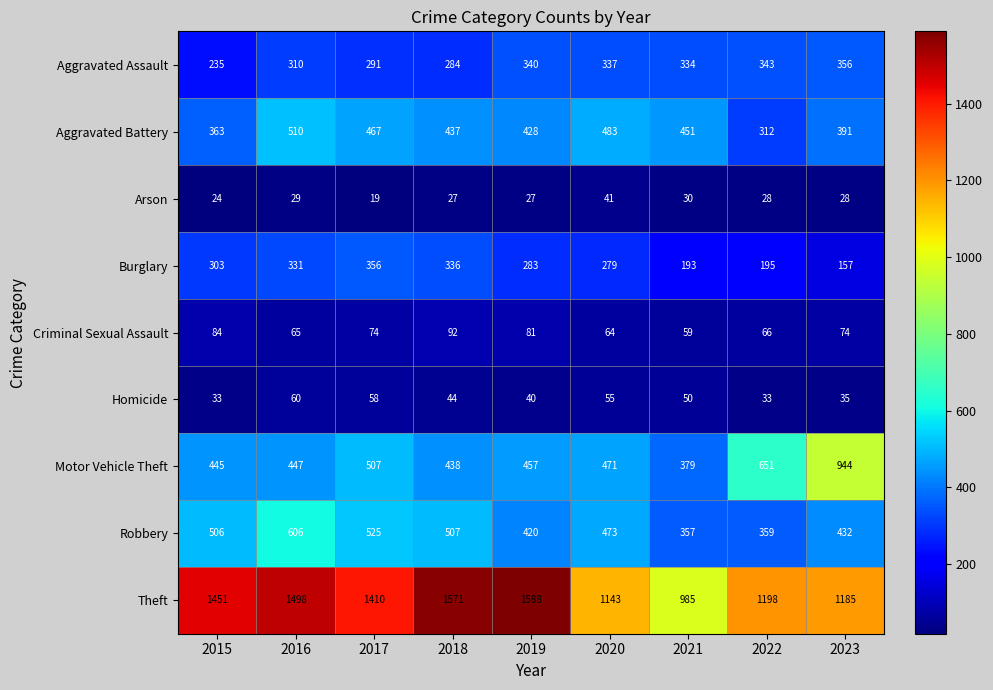

What is the average value of the Aggravated Assault series?

314